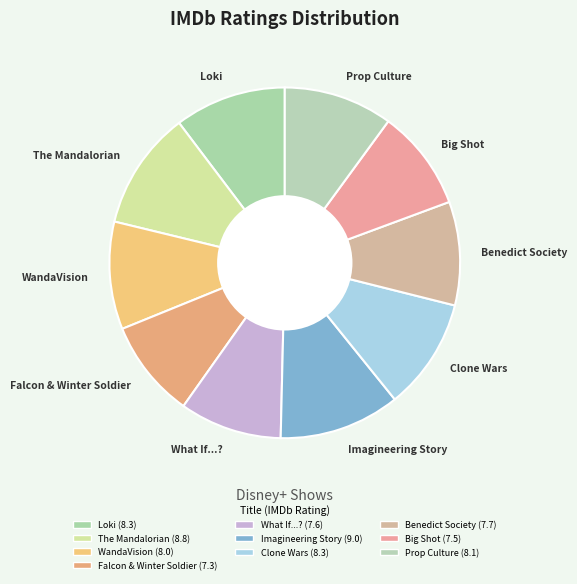

Count the number of slices in the pie.

10